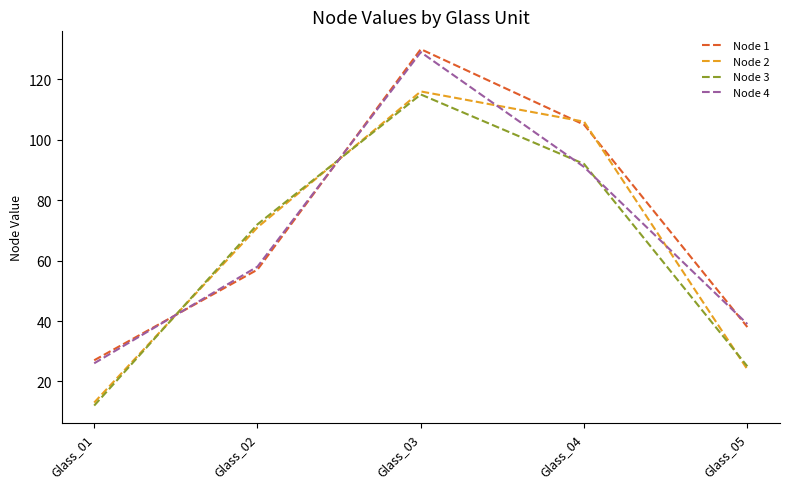

What are all the series names shown in the legend?

Node 1, Node 2, Node 3, Node 4